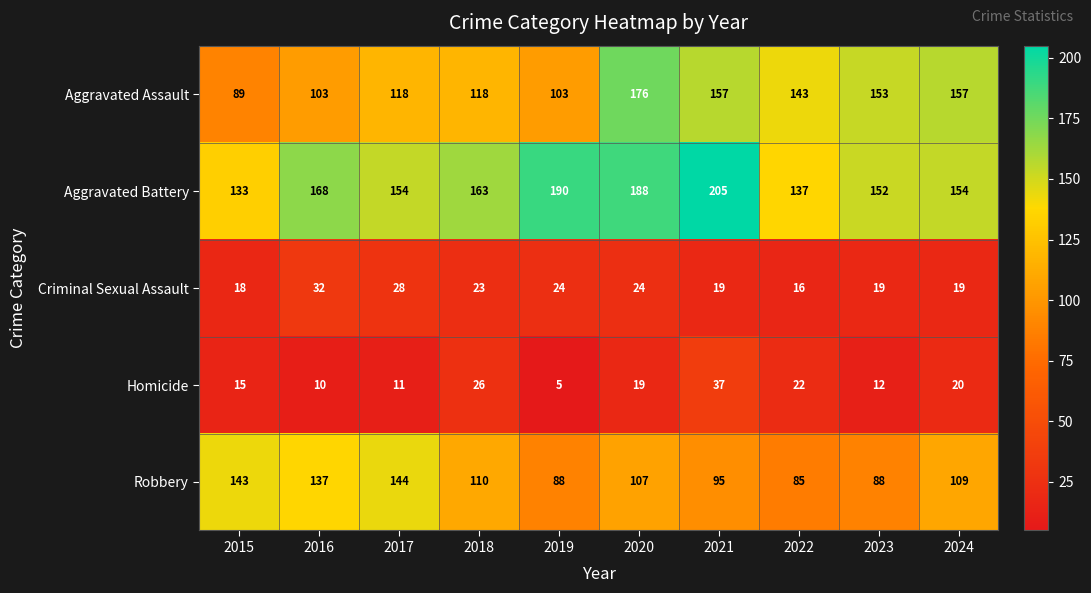

Which series changed the most between 2019 and 2021?

Aggravated Assault